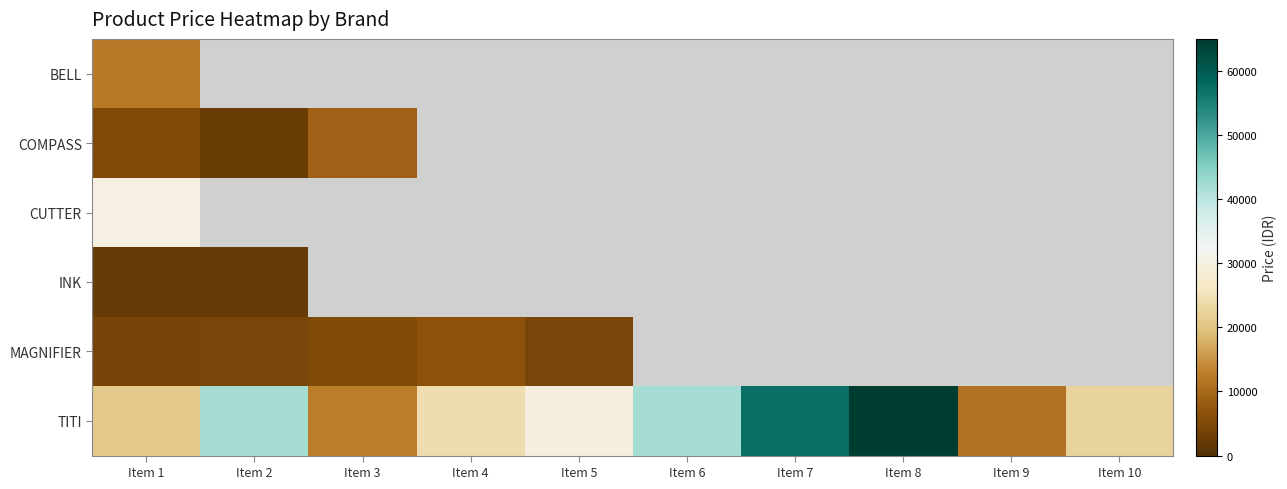

Which series changed the most between Item 2 and Item 10?

TITI